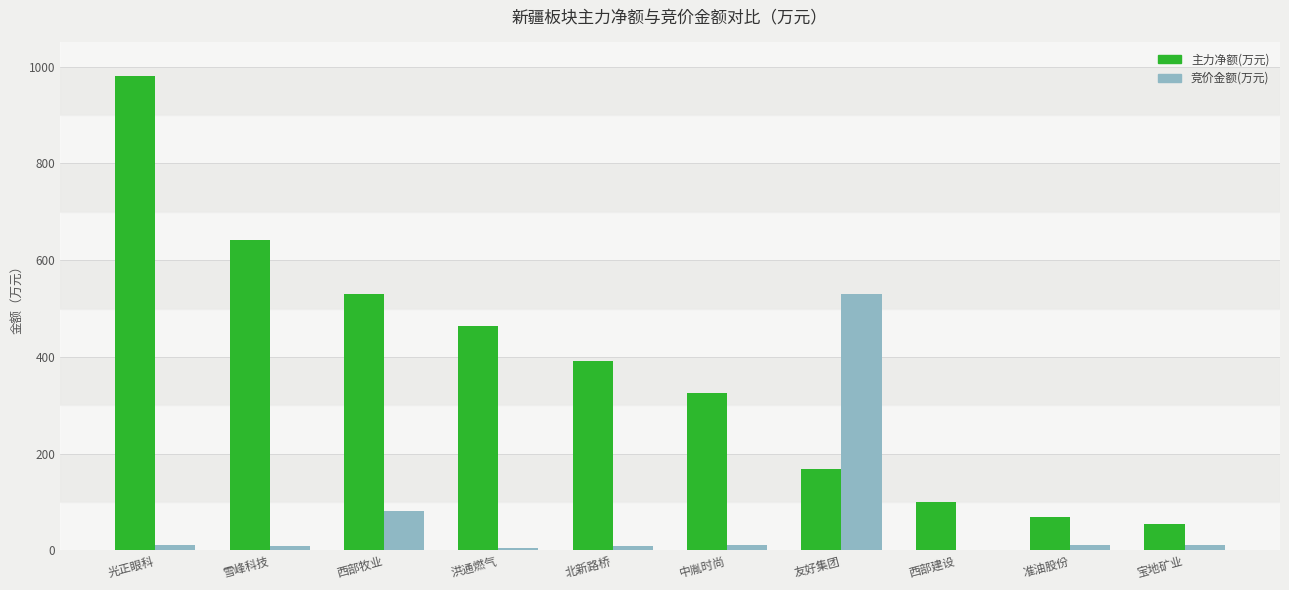

Are the bars horizontal?

No